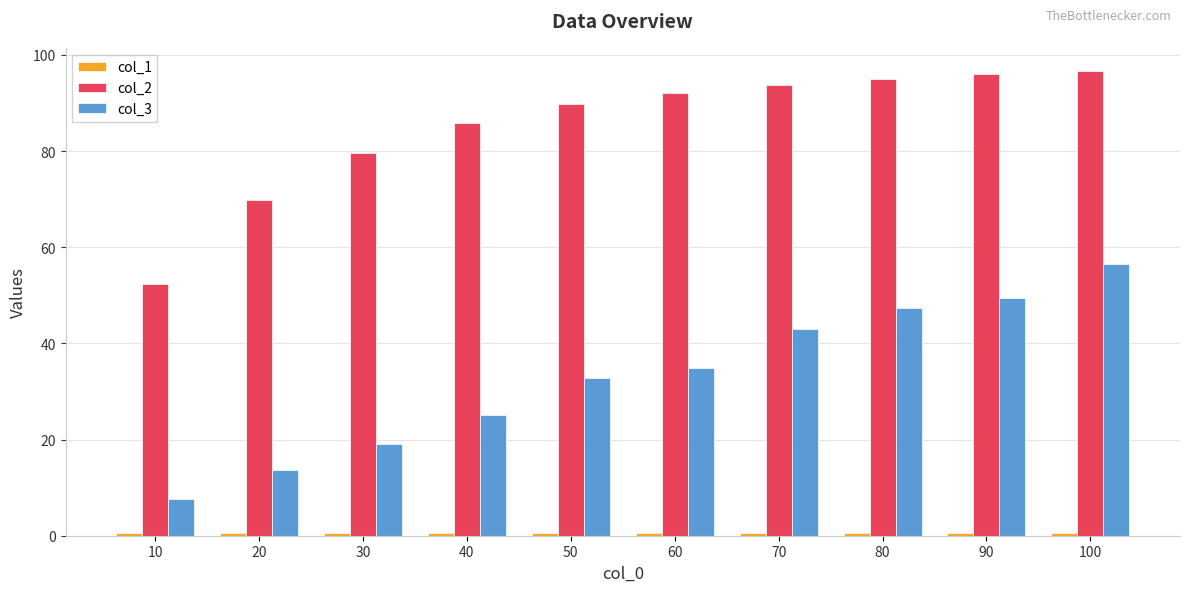

Does the chart contain any negative values?

No